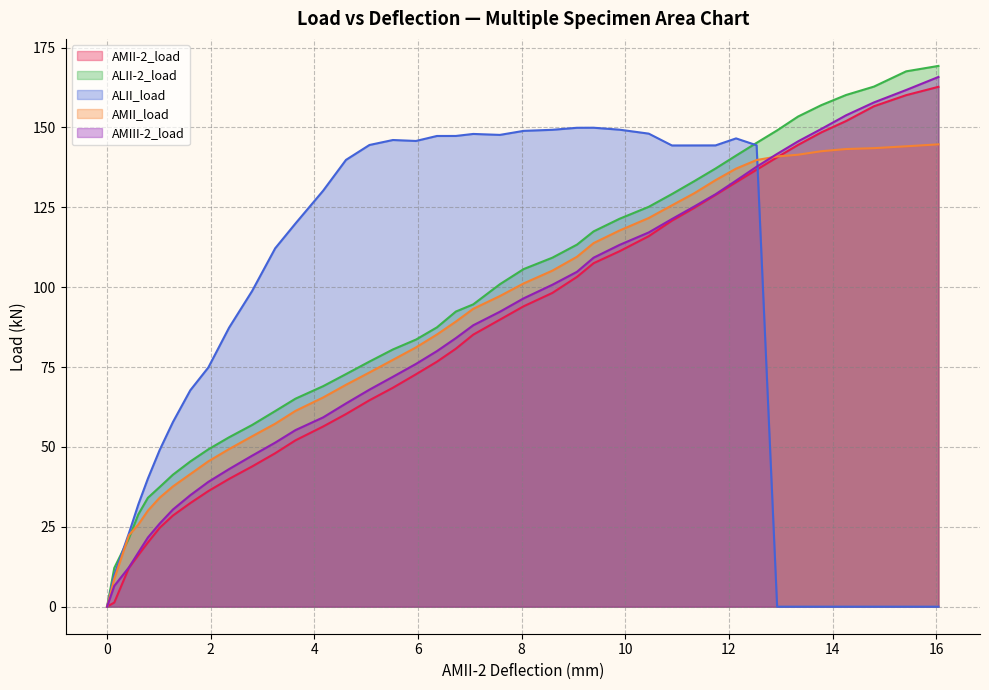

Reading left to right, extract all data points from this chart.

AMII-2_load: 0.0	1.3	12.2	16.1	20.1	24.7	28.5	32.4	36.2	40.0	43.9	48.0	52.1	56.4	60.3	64.6	68.5	72.7	76.7	80.7	85.1	89.8	94.0	98.2	103.2	107.5	111.2	115.9	120.8	124.9	128.9	132.8	136.7	140.6	144.5	148.4	152.0	156.6	160.1	162.7
ALII-2_load: 0.0	12.1	21.4	28.9	34.1	37.5	41.3	45.4	49.2	53.0	56.9	61.2	65.1	69.0	72.8	76.7	80.5	83.6	87.4	92.4	94.6	100.9	105.7	109.2	113.3	117.5	121.4	125.1	129.1	133.2	137.1	141.2	145.2	149.1	153.4	157.0	160.1	162.8	167.5	169.2
ALII_load: 0.0	9.9	23.0	32.0	40.1	49.1	57.8	67.7	74.9	87.3	98.8	112.2	119.9	130.2	139.8	144.5	146.1	145.8	147.3	147.3	148.0	147.7	148.9	149.2	149.9	149.9	149.3	148.0	144.3	144.4	144.4	146.6	144.4	0.0	0.0	0.0	0.0	0.0	0.0	0.0
AMII_load: 0.0	8.7	22.4	25.7	30.1	34.1	37.6	41.5	45.5	49.3	53.3	57.3	61.3	65.5	69.4	73.3	77.2	81.1	85.2	89.2	93.2	97.2	101.2	105.2	109.5	113.8	117.7	121.6	125.6	129.5	133.5	137.1	139.8	140.9	141.4	142.5	143.2	143.5	144.1	144.7
AMIII-2_load: 0.0	6.5	12.3	16.9	21.6	26.0	30.4	34.9	39.1	43.1	47.3	51.3	55.3	59.2	63.6	67.9	72.0	76.0	80.0	84.0	88.1	92.3	96.5	100.7	104.8	109.2	113.2	117.1	121.3	125.3	129.1	133.3	137.7	141.7	145.6	149.5	153.8	157.8	161.7	165.8